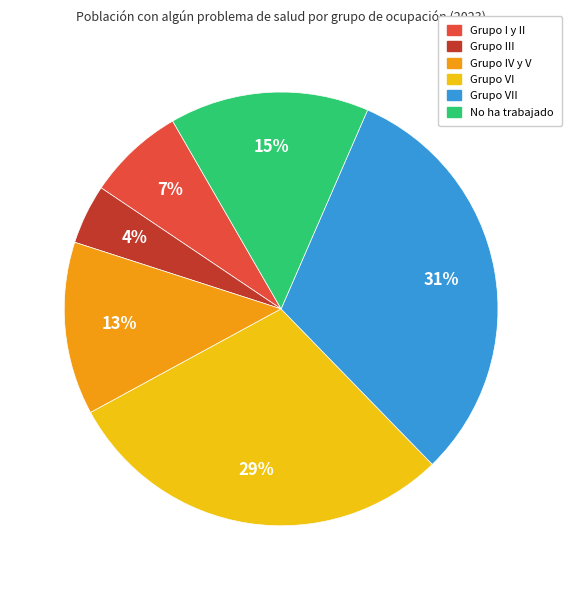

How many segments does this pie chart have?

6